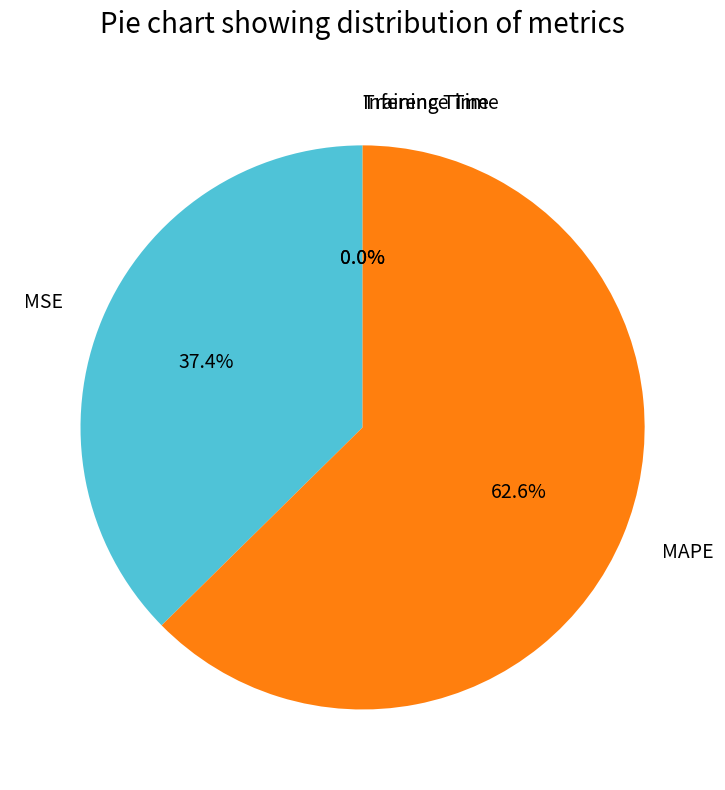

Which slice is the largest?

MAPE